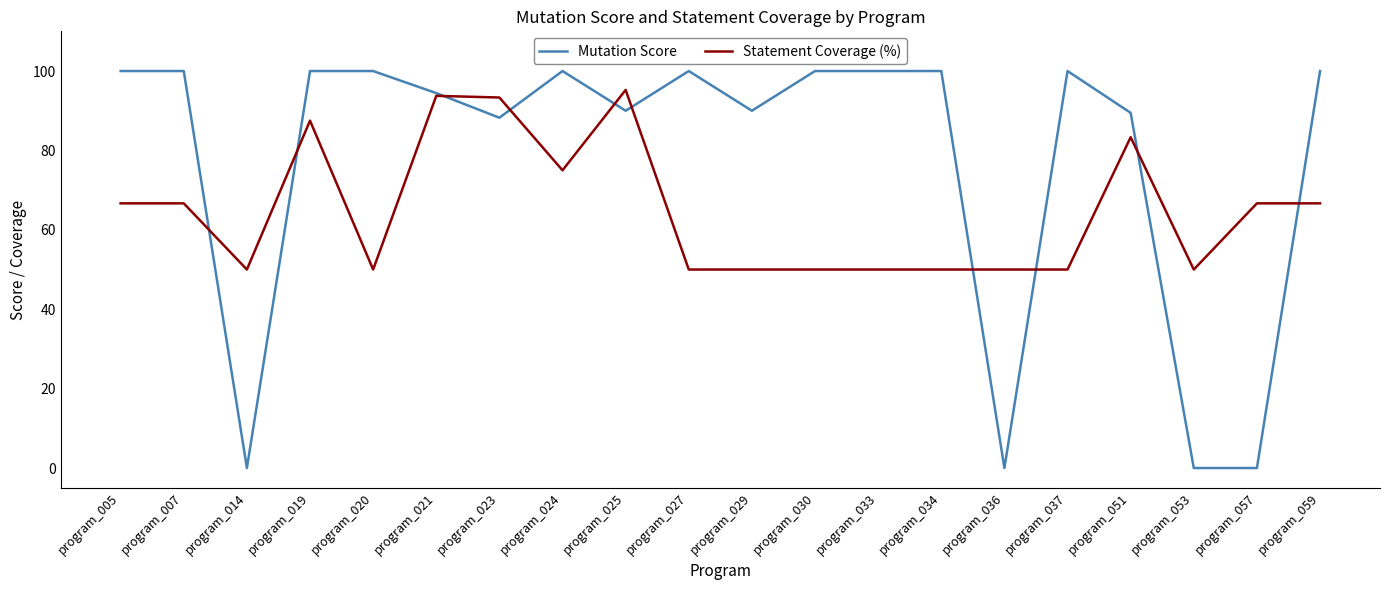

Which series has the largest total across all categories?

Mutation Score